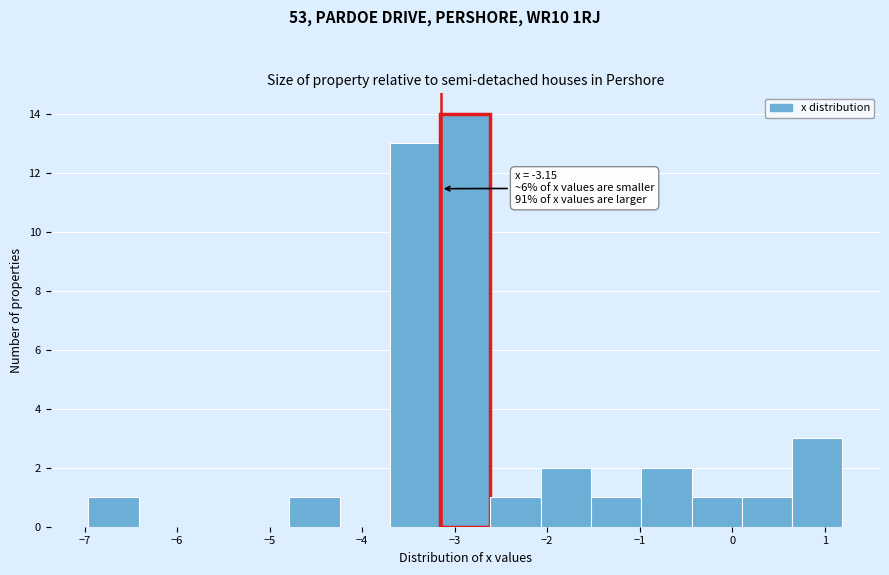

Which range on the x-axis has the tallest bar?

-3.2 to -2.6